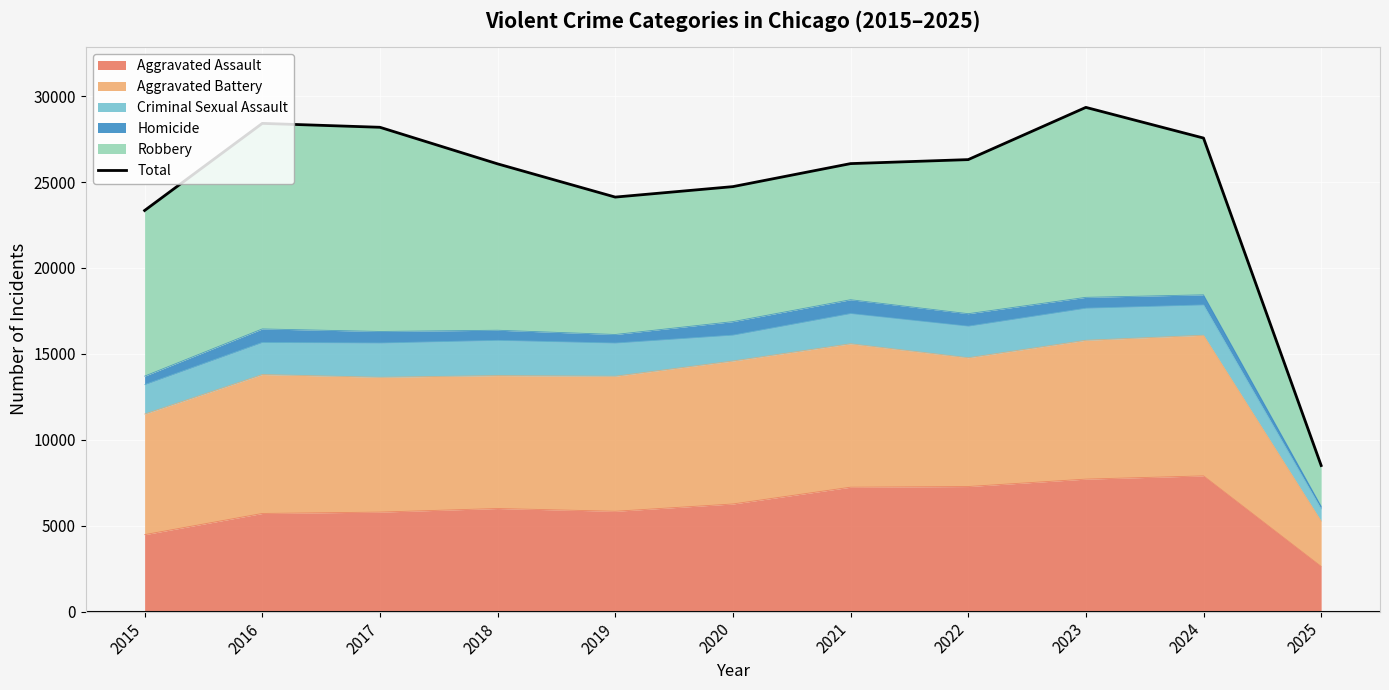

Approximately how many times larger is the value at 2017 compared to 2024?

1.0